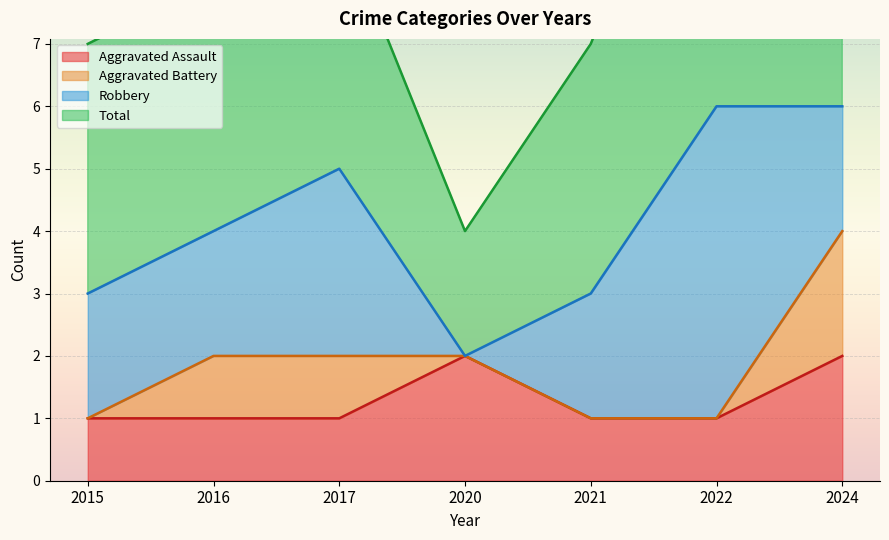

Is it true that Aggravated Assault equals 0 at 2015?

False